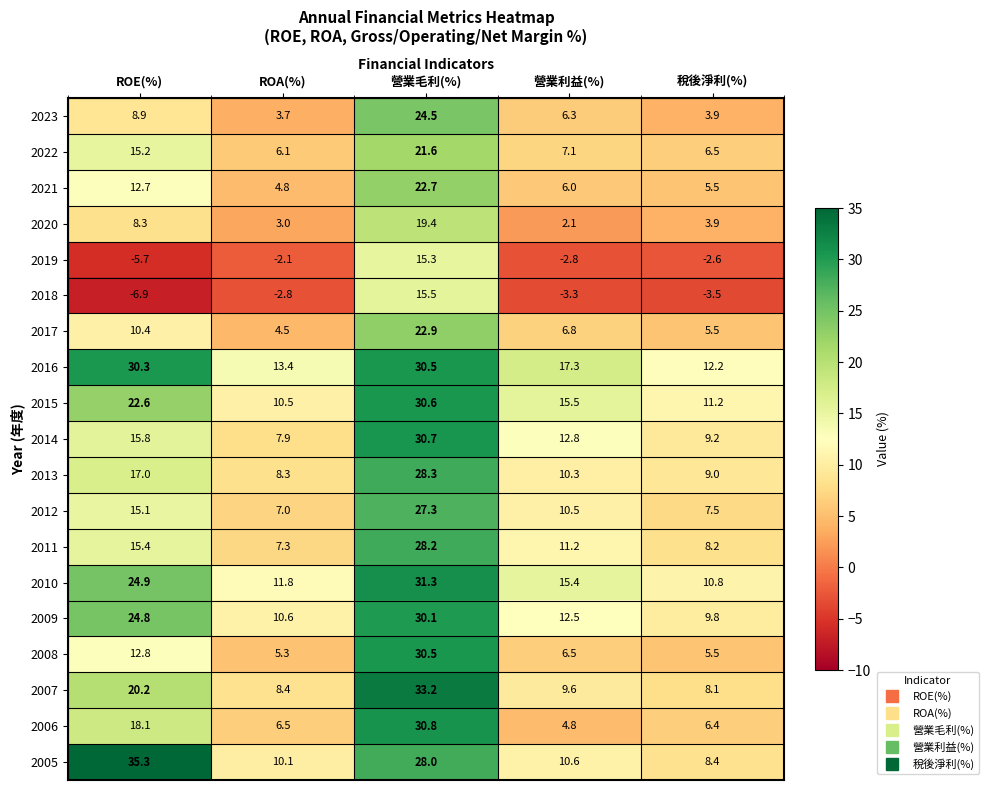

At how many categories does at least one series exceed 30?

2